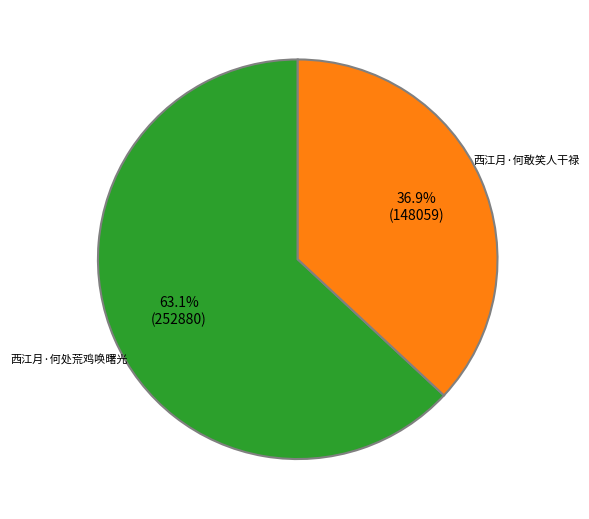

What is the ratio of the value at 西江月·何敢笑人干禄 to the value at 西江月·何处荒鸡唤曙光?

0.6